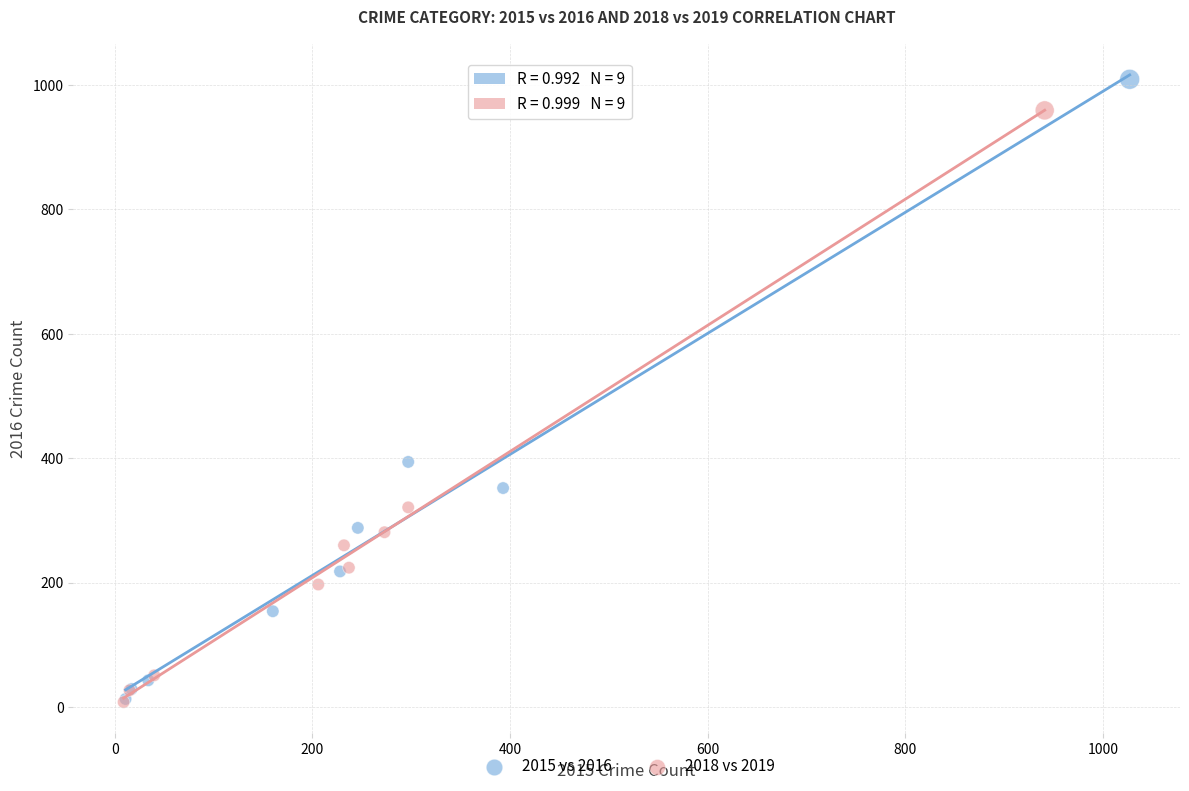

Which series has the widest spread of Y values?

2015 vs 2016